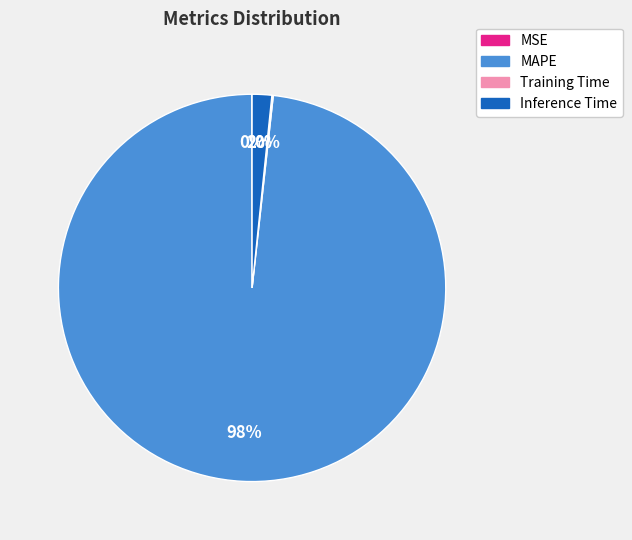

What percentage is the Inference Time slice, to the nearest percent?

2%